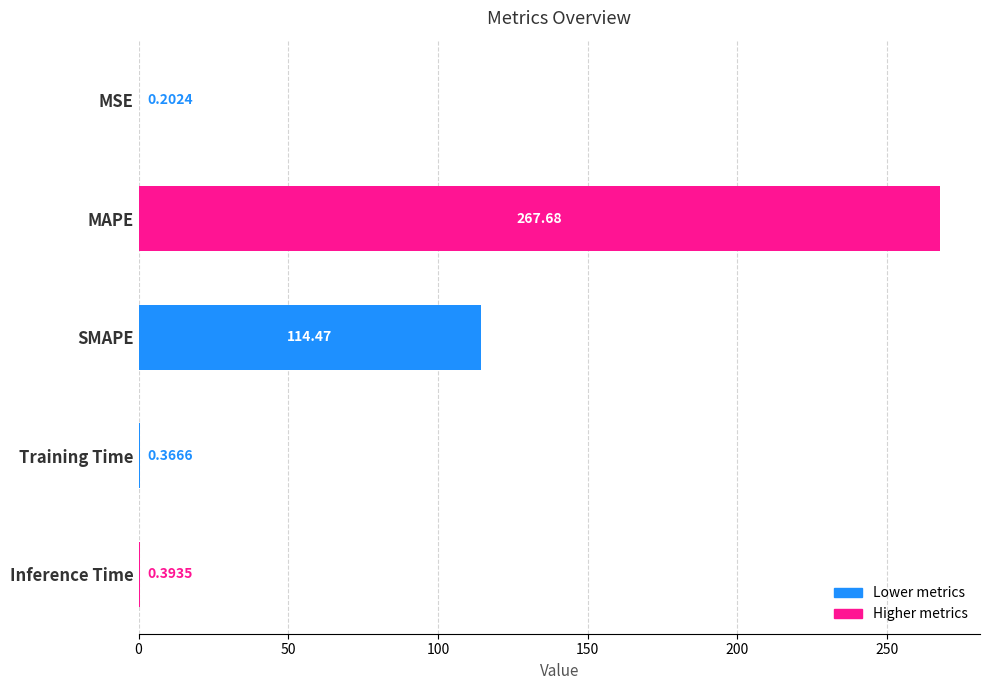

At which label is the value closest to 133?

SMAPE